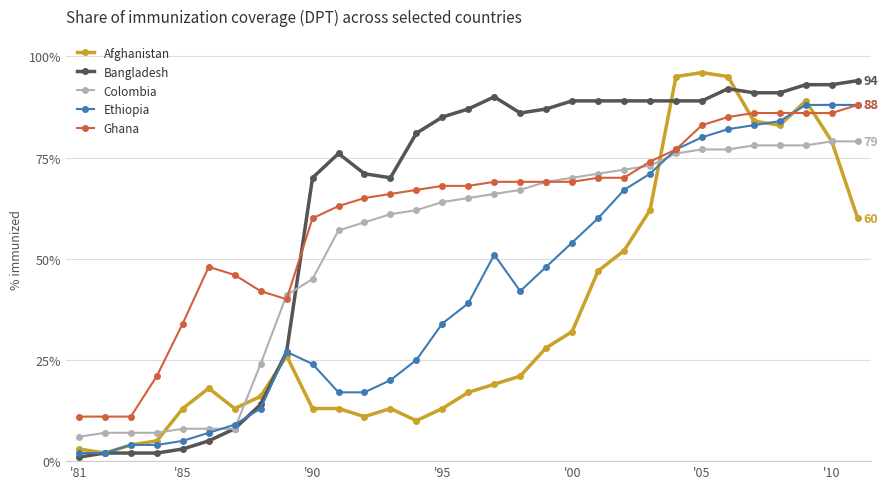

What is the sum of all Ghana values?

1888